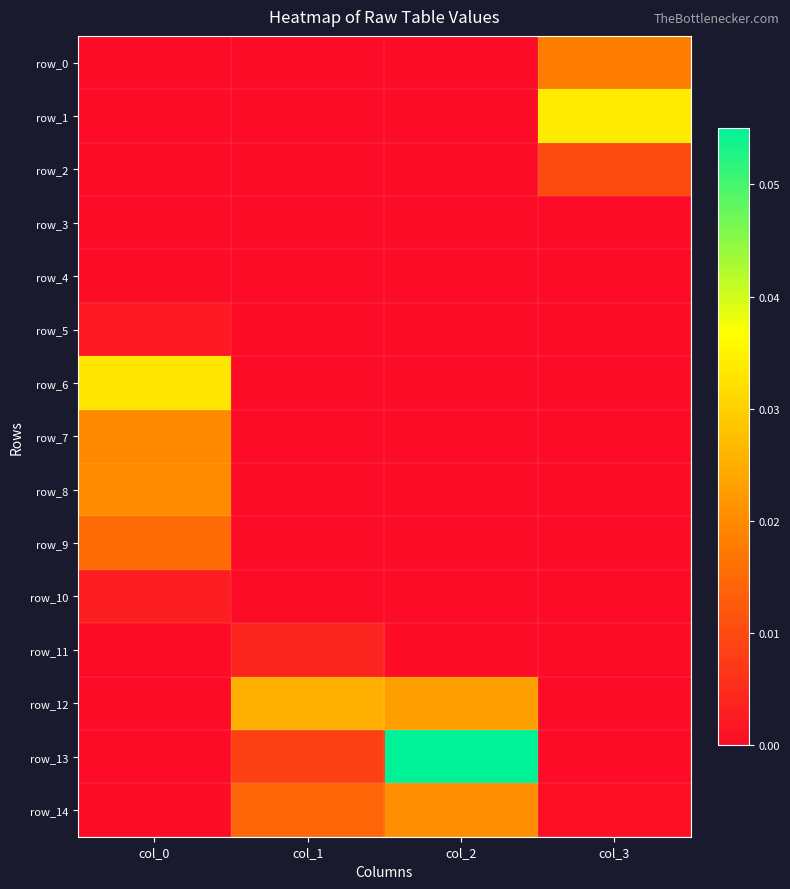

Is the value of row_2 at col_1 greater than the value of row_12 at col_3?

No